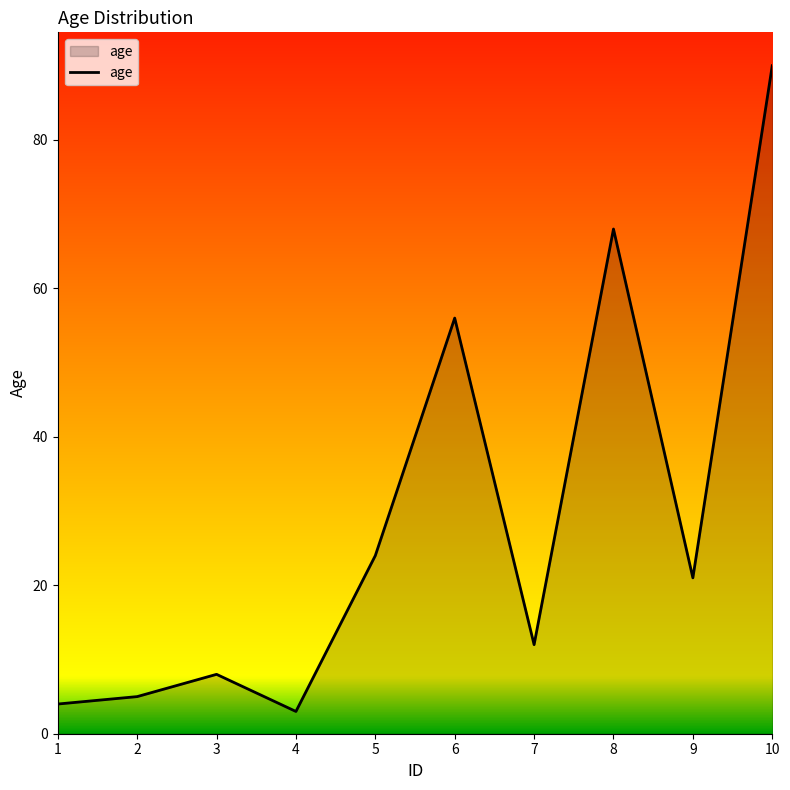

Rank the categories by value from lowest to highest.

4, 1, 2, 3, 7, 9, 5, 6, 8, 10